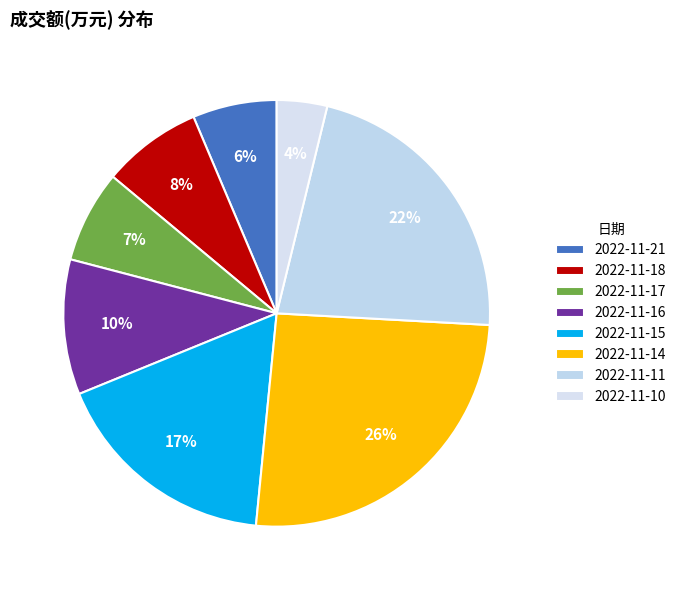

To the nearest percent, what is the average slice percentage?

12%